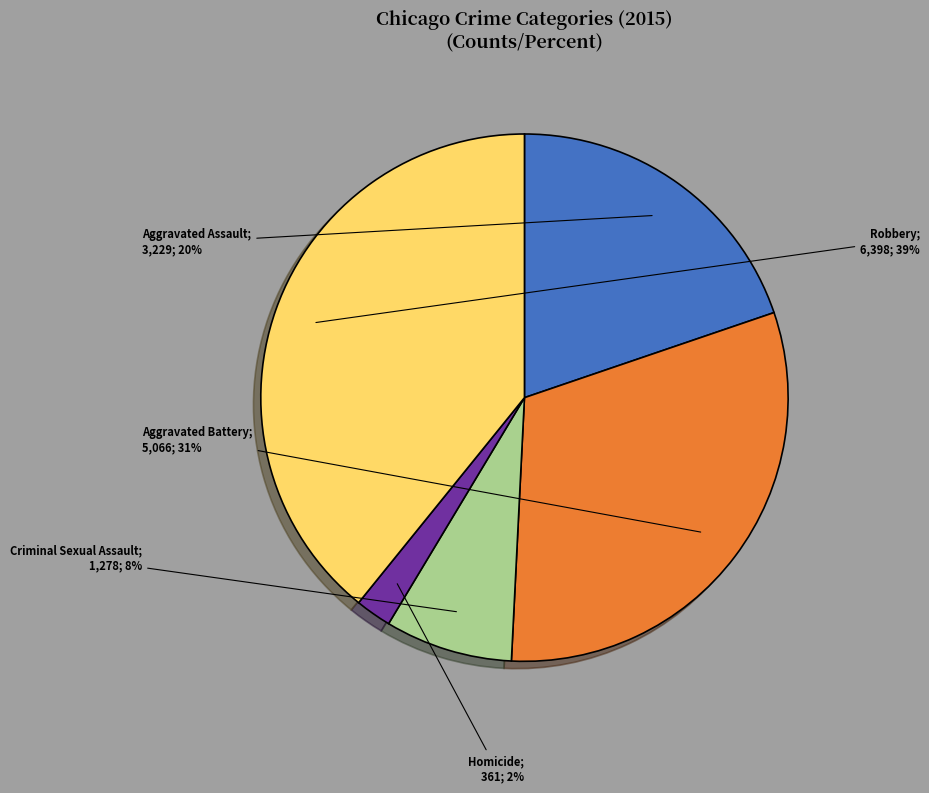

To the nearest percent, what is the average slice percentage?

20%